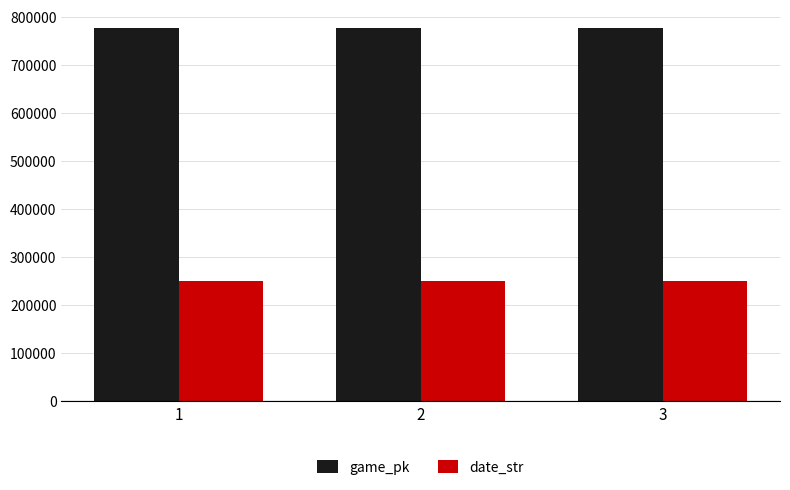

At which label does date_str first exceed 250701?

1